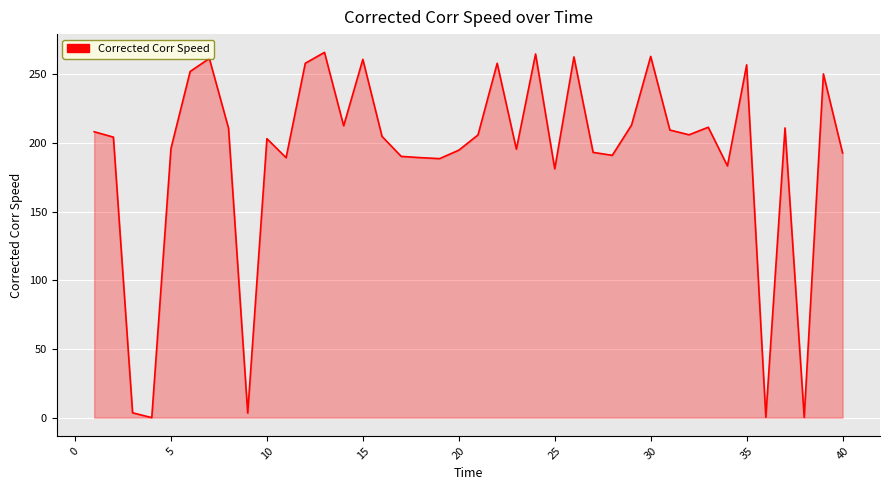

What is the difference between the maximum and minimum values?

265.8